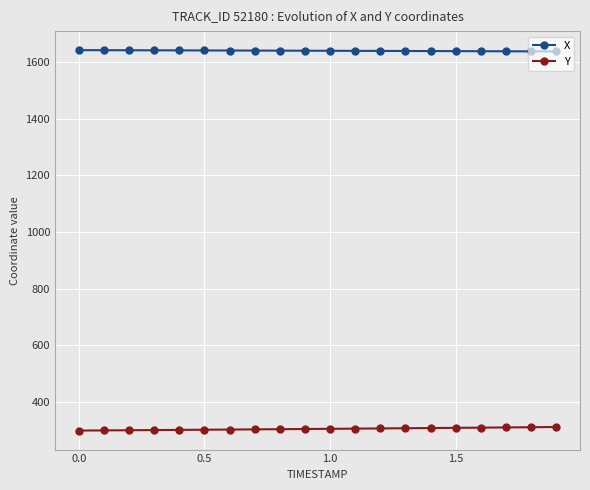

Which series has the largest total across all categories?

X